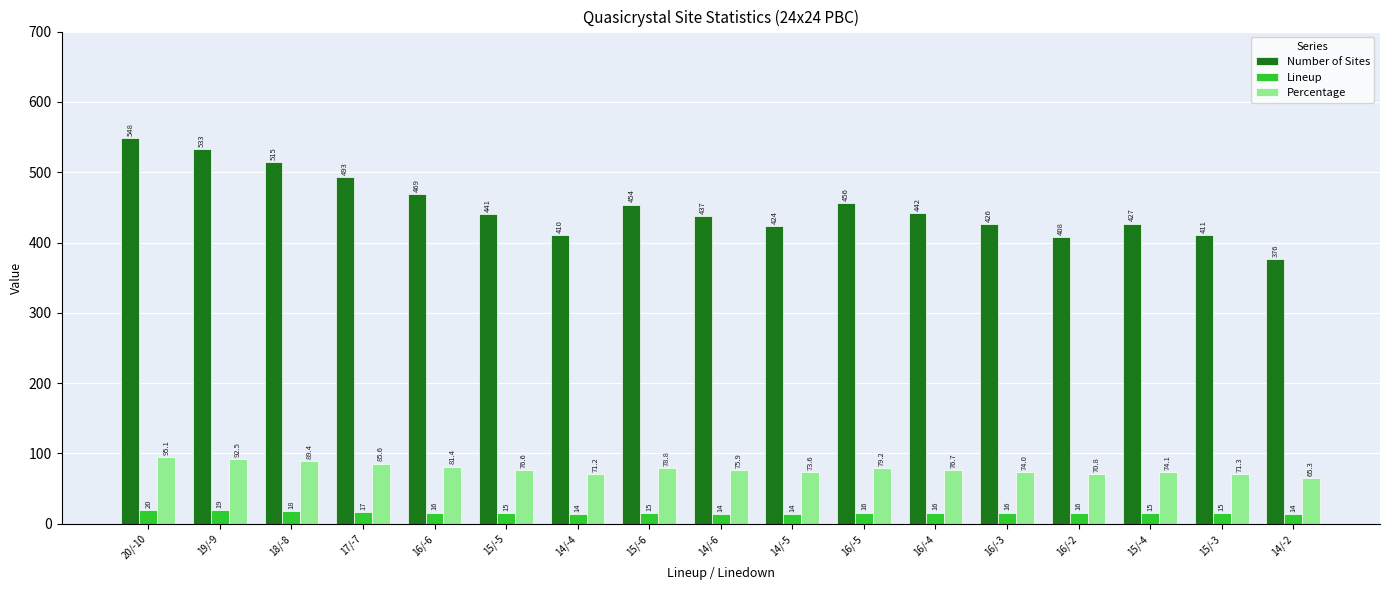

What is the minimum value shown in the chart?

14.0